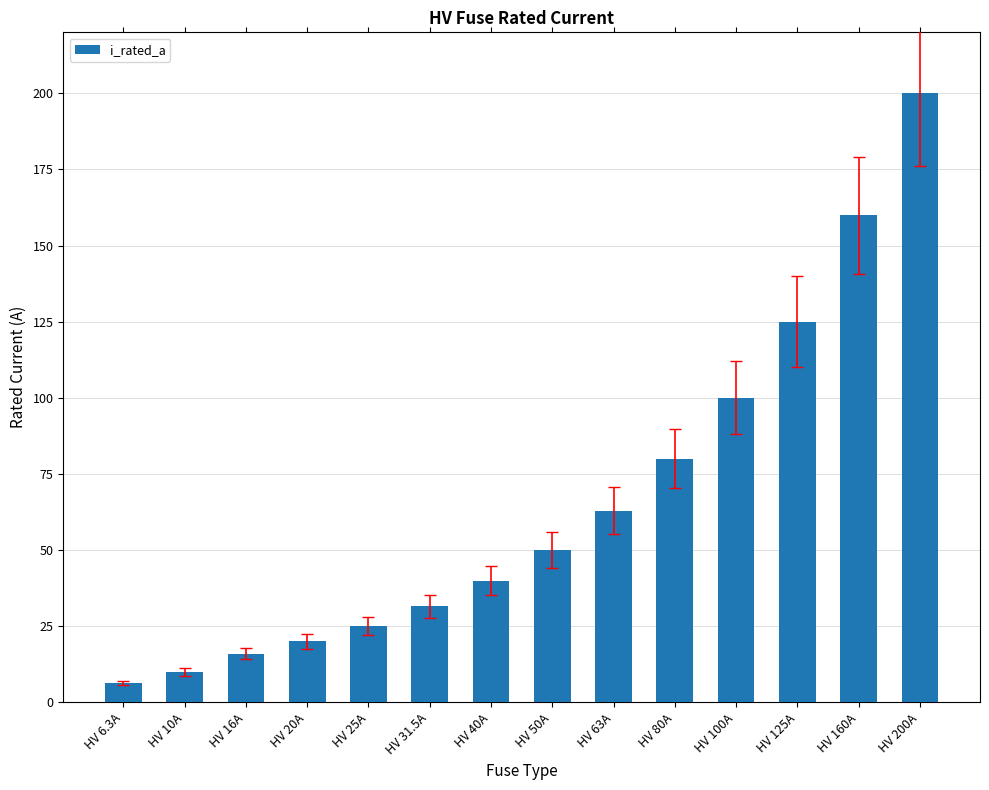

Which label corresponds to the largest value in the chart?

HV 200A